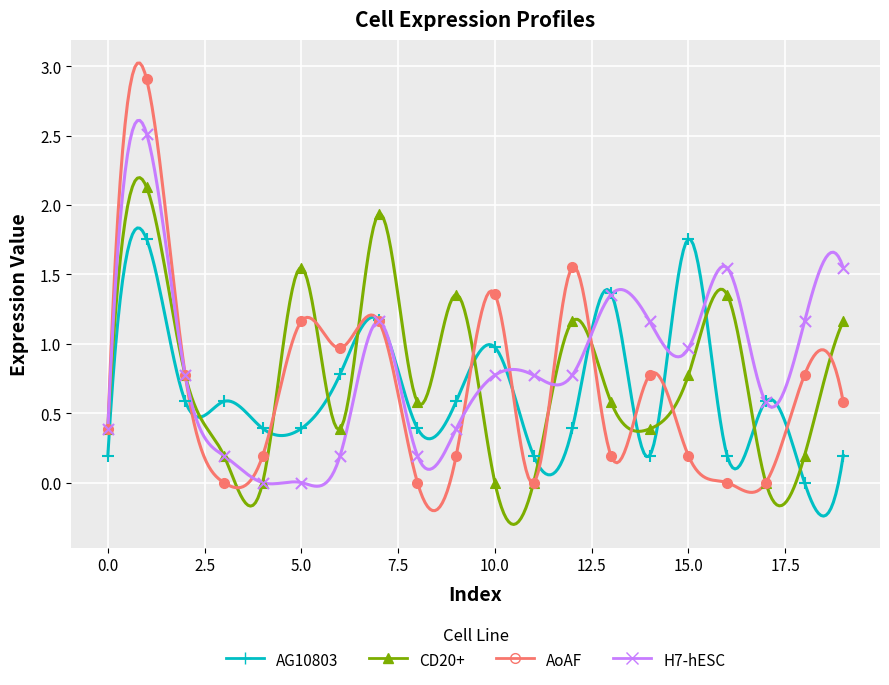

What are all the series names shown in the legend?

AG10803, AoAF, CD20+, H7-hESC